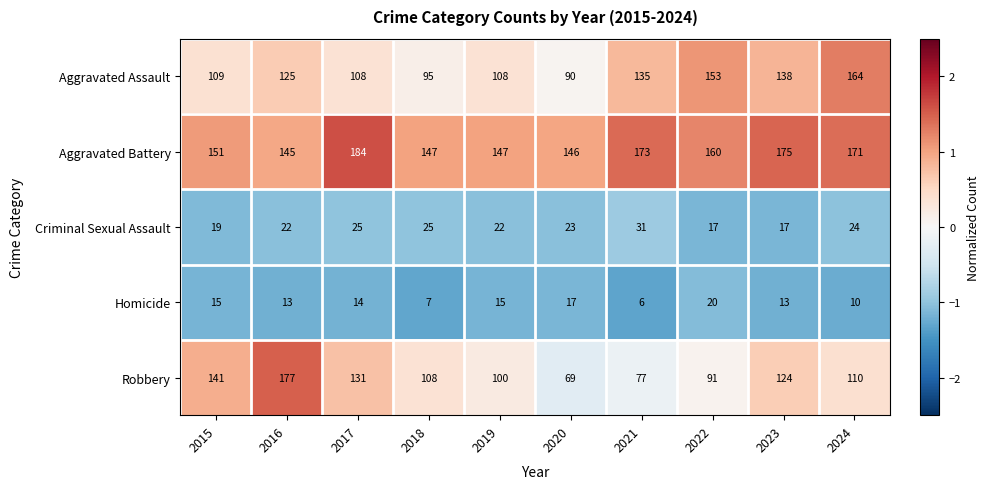

At which category does the chart reach its peak across all series?

2017